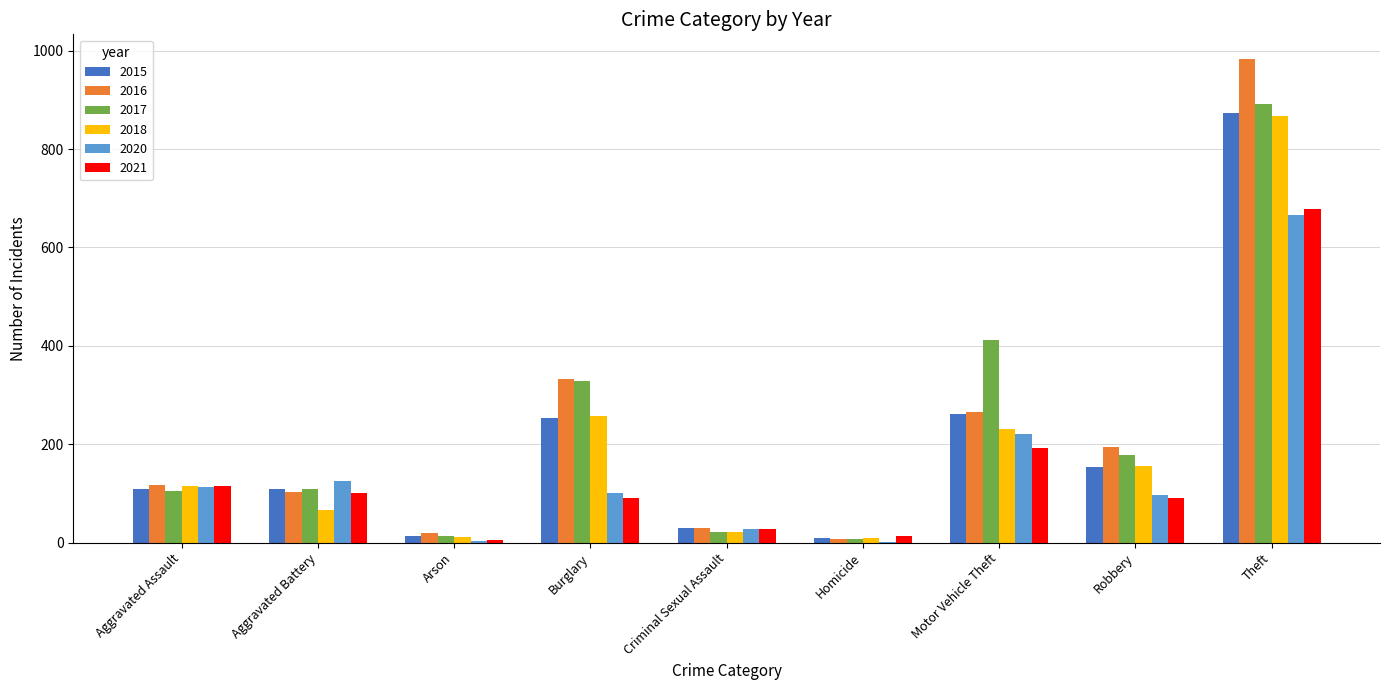

At which category is the sum across all series the highest?

Theft